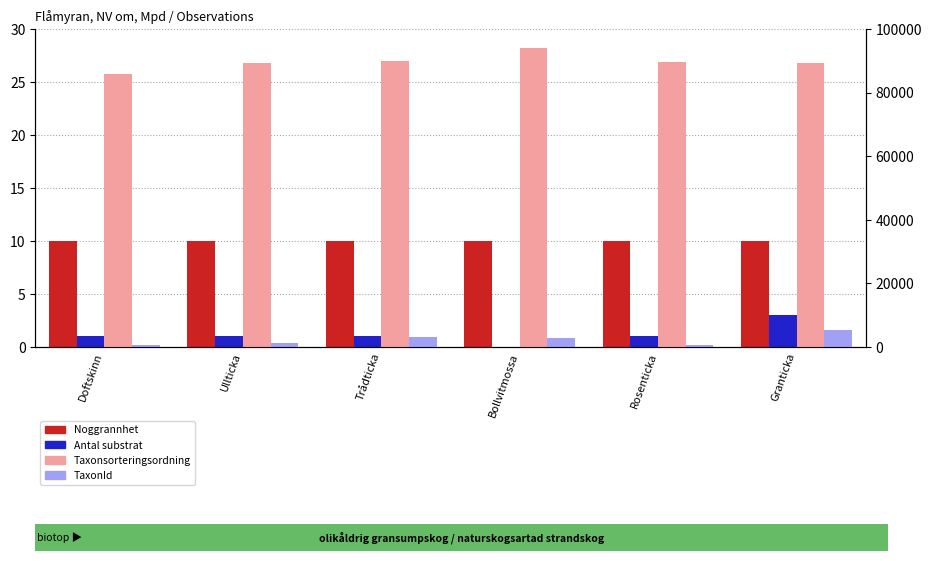

What is the average value of the TaxonId series?

2328